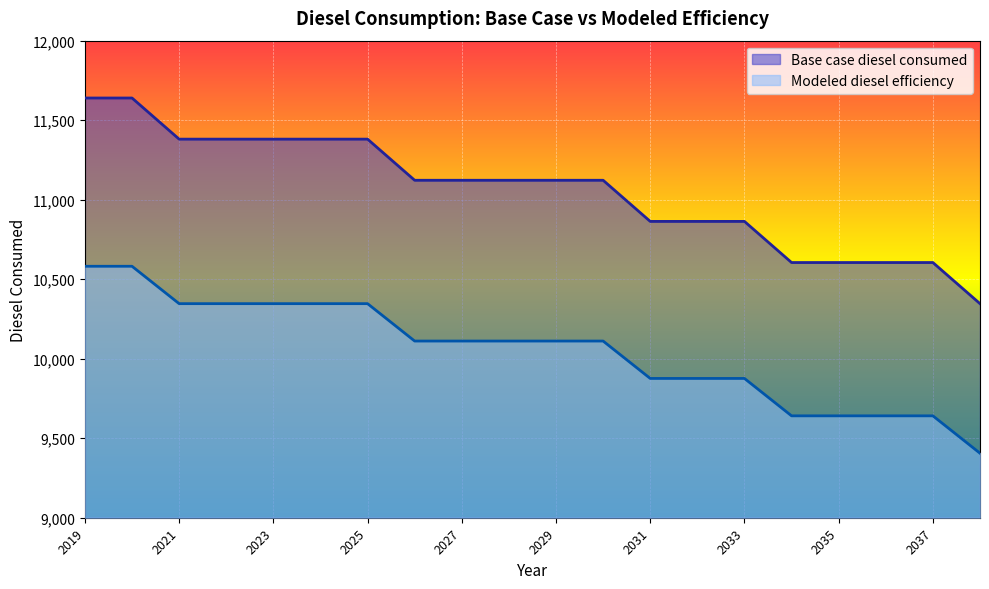

What is the sum of the Modeled diesel efficiency values at 2030 and 2021?

20457.2